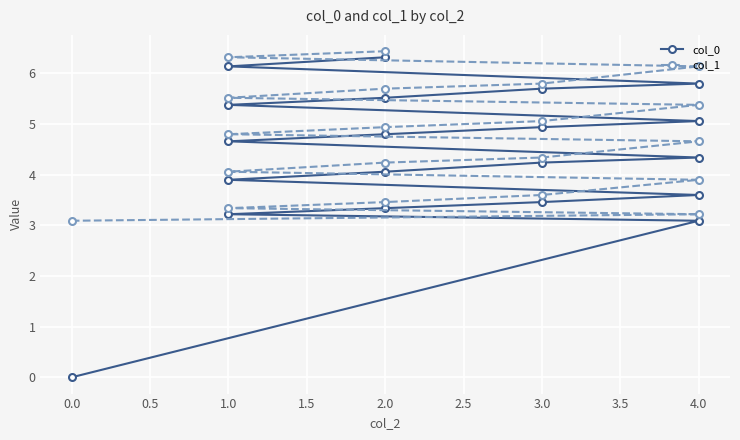

Reading right to left, extract all data points from this chart.

col_0: 6.3	6.1	5.8	5.7	5.5	5.4	5.1	4.9	4.8	4.7	4.3	4.2	4.1	3.9	3.6	3.5	3.3	3.2	3.1	0.0
col_1: 6.4	6.3	6.1	5.8	5.7	5.5	5.4	5.1	4.9	4.8	4.7	4.3	4.2	4.1	3.9	3.6	3.5	3.3	3.2	3.1